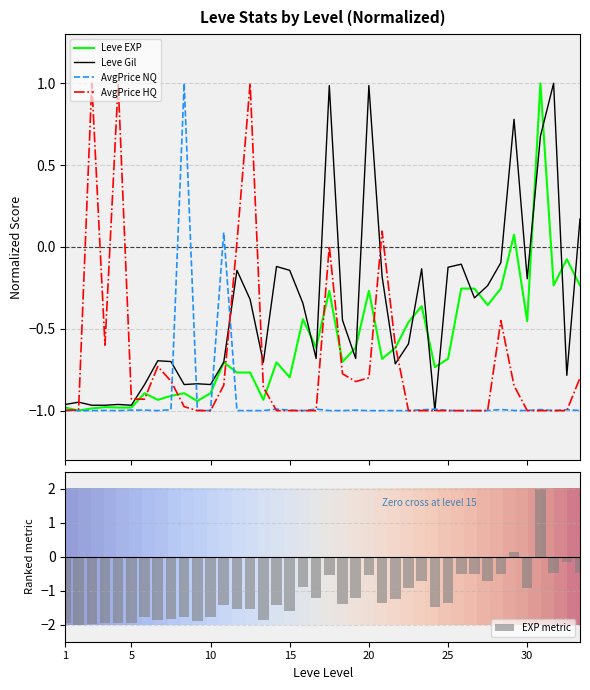

True or false: EXP metric has a value of -1.1 at 5.

False